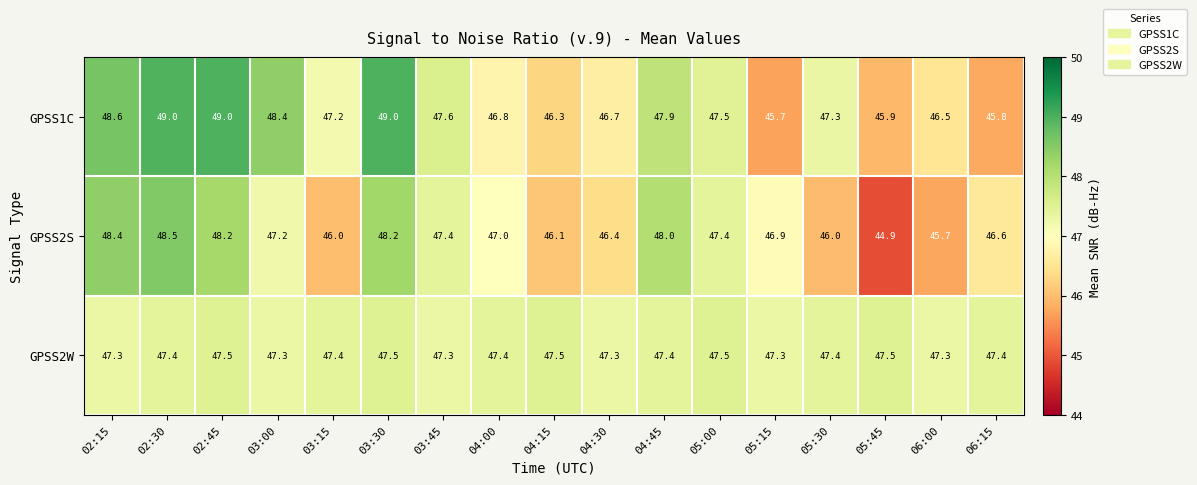

What value does the GPSS1C series have at 03:00?

48.4